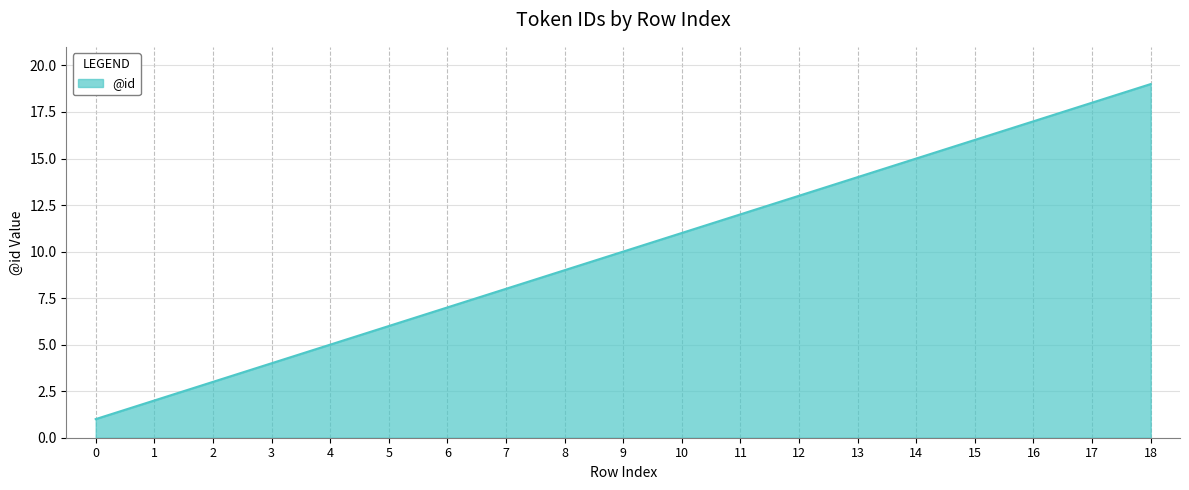

The value at 11 is 12. True or false?

True